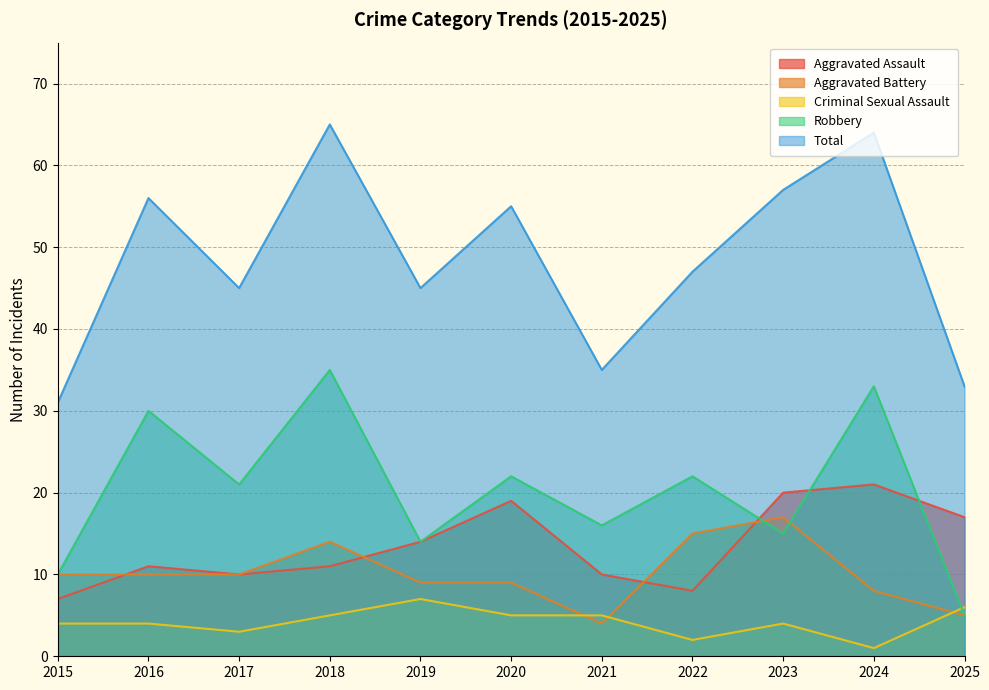

Reading left to right, list all the values displayed in this chart.

Aggravated Assault: 2015=7	2016=11	2017=10	2018=11	2019=14	2020=19	2021=10	2022=8	2023=20	2024=21	2025=17
Aggravated Battery: 2015=10	2016=10	2017=10	2018=14	2019=9	2020=9	2021=4	2022=15	2023=17	2024=8	2025=5
Criminal Sexual Assault: 2015=4	2016=4	2017=3	2018=5	2019=7	2020=5	2021=5	2022=2	2023=4	2024=1	2025=6
Robbery: 2015=10	2016=30	2017=21	2018=35	2019=14	2020=22	2021=16	2022=22	2023=15	2024=33	2025=5
Total: 2015=31	2016=56	2017=45	2018=65	2019=45	2020=55	2021=35	2022=47	2023=57	2024=64	2025=33